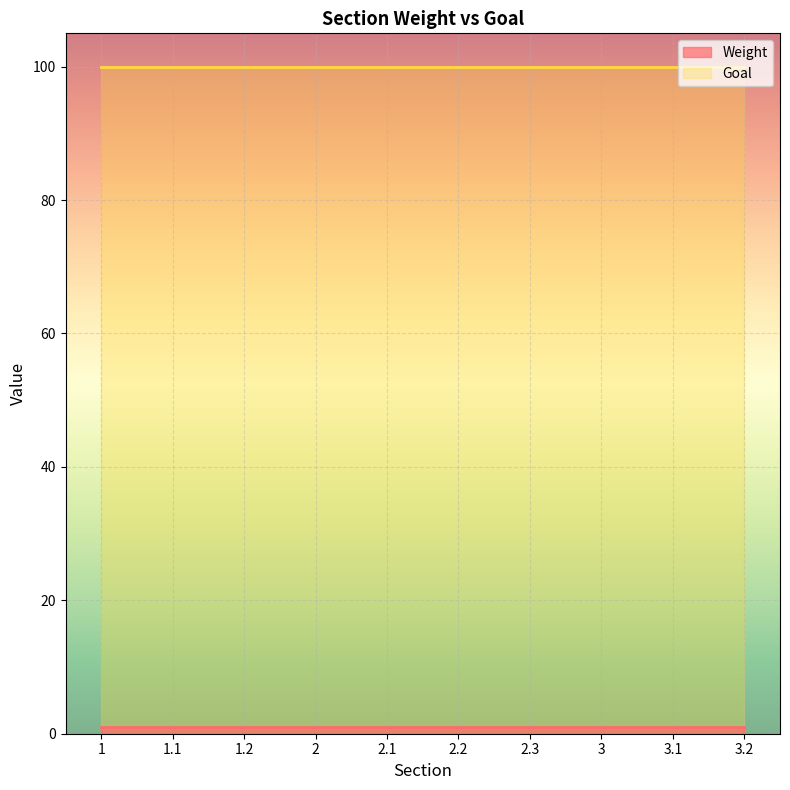

The Weight series shows 1 at 3.2. True or false?

True